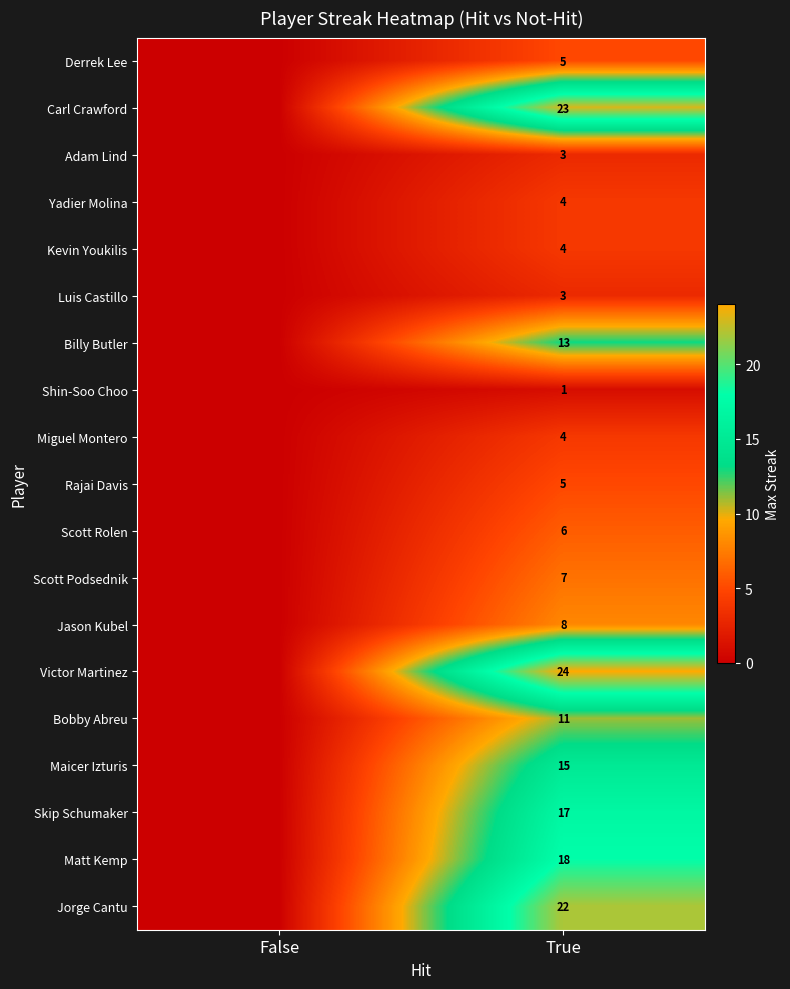

The Skip Schumaker series shows 6 at True. True or false?

False